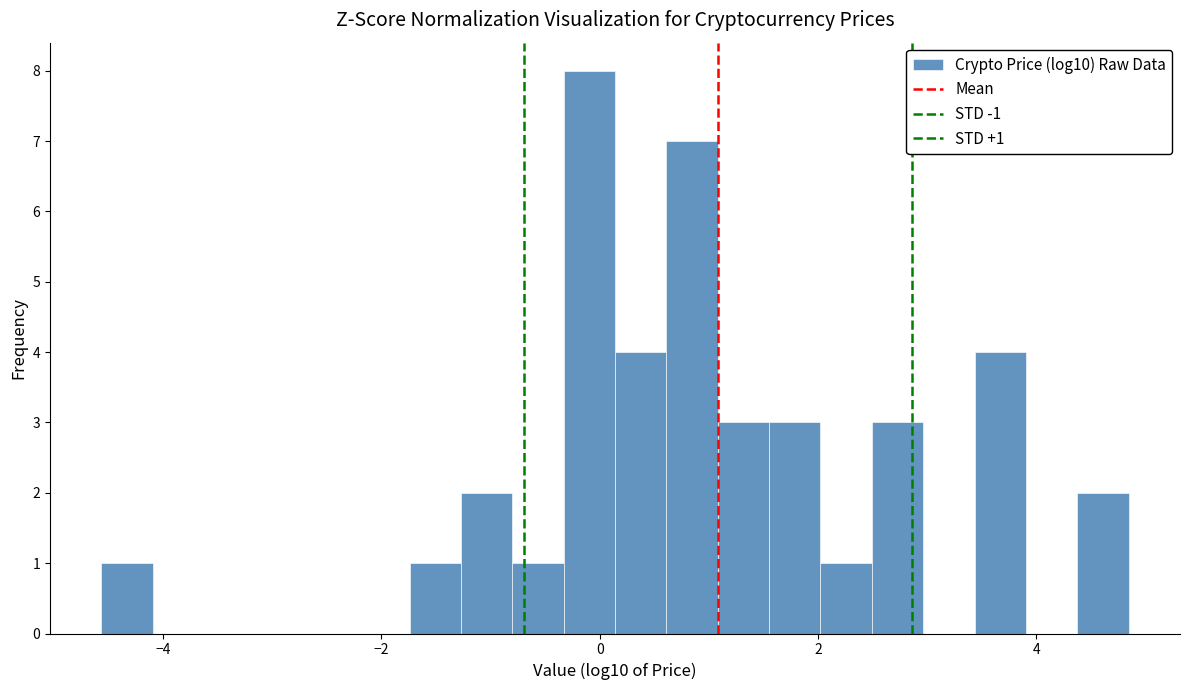

Around what value on the x-axis is the tallest bar? Give the approximate position of its centre, as read against the axis.

0.0